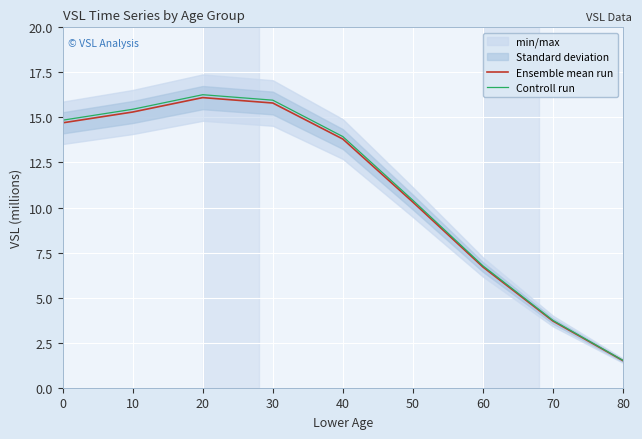

What is the difference between the Ensemble mean run values at 40 and 70?

10.1